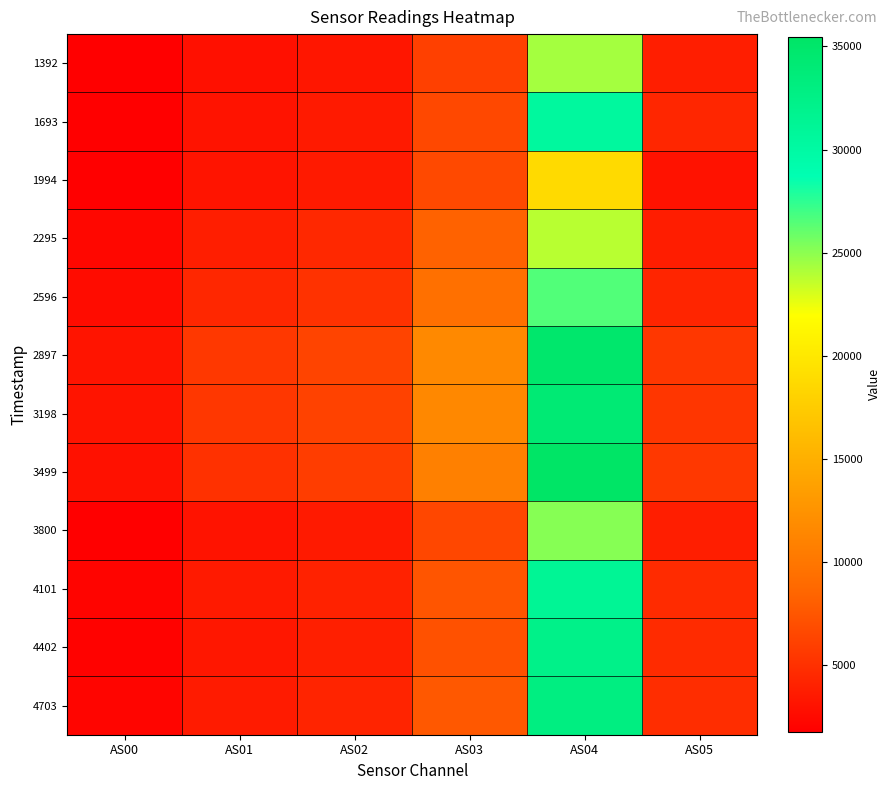

Reading left to right, transcribe all the data shown in this chart.

1392: AS00=1756	AS01=2883	AS02=3297	AS03=6054	AS04=24338	AS05=3816
1693: AS00=1836	AS01=3116	AS02=3594	AS03=6623	AS04=30497	AS05=4342
1994: AS00=1858	AS01=3156	AS02=3597	AS03=6669	AS04=18755	AS05=3072
2295: AS00=2295	AS01=3832	AS02=4483	AS03=8329	AS04=23815	AS05=3760
2596: AS00=2628	AS01=4390	AS02=5138	AS03=9417	AS04=26565	AS05=4306
2897: AS00=3201	AS01=5512	AS02=6321	AS03=11642	AS04=34811	AS05=5490
3198: AS00=3147	AS01=5463	AS02=6204	AS03=11542	AS04=34191	AS05=5412
3499: AS00=2982	AS01=5094	AS02=5895	AS03=10780	AS04=35457	AS05=5522
3800: AS00=1813	AS01=3096	AS02=3557	AS03=6558	AS04=25156	AS05=3812
4101: AS00=2090	AS01=3539	AS02=4070	AS03=7464	AS04=31231	AS05=4681
4402: AS00=1994	AS01=3385	AS02=3899	AS03=7196	AS04=32305	AS05=4656
4703: AS00=2178	AS01=3633	AS02=4196	AS03=7637	AS04=32983	AS05=4792